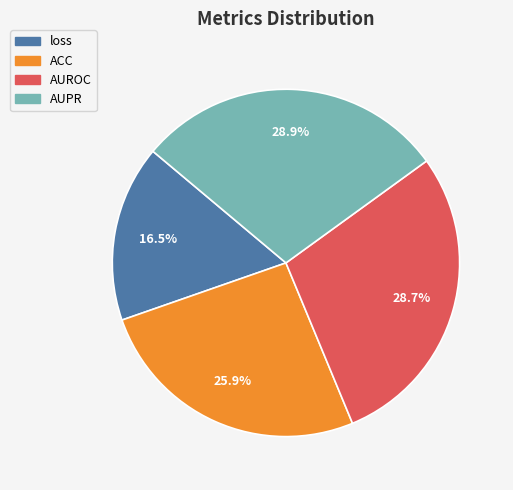

To the nearest percent, what is the combined percentage of ACC and AUROC?

55%